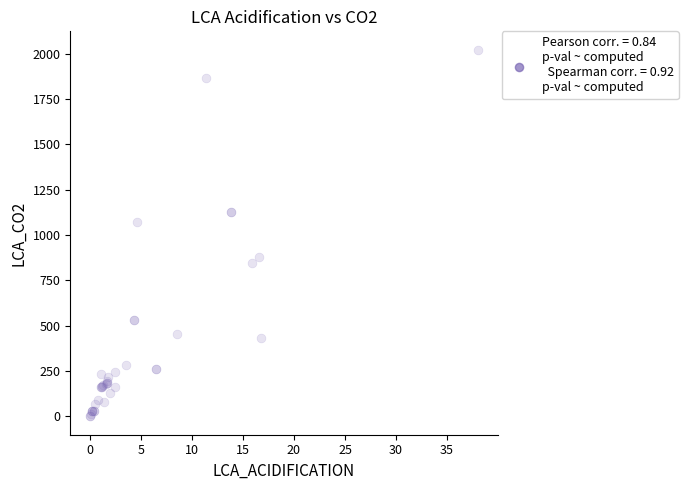

What Y value in the scatter plot is closest to 1011?

1074.7